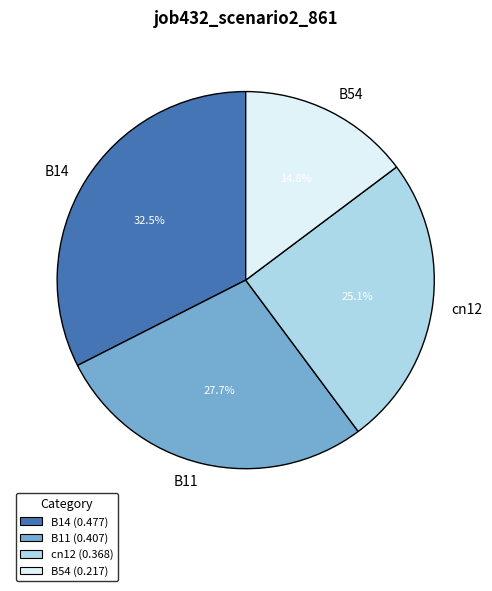

Which slice is the largest?

B14